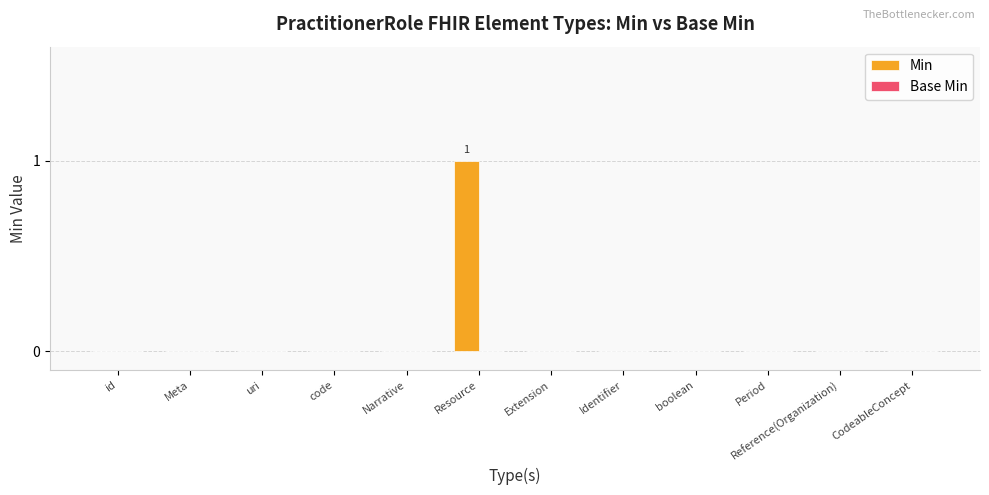

Is it true that the value at Meta is 0?

True